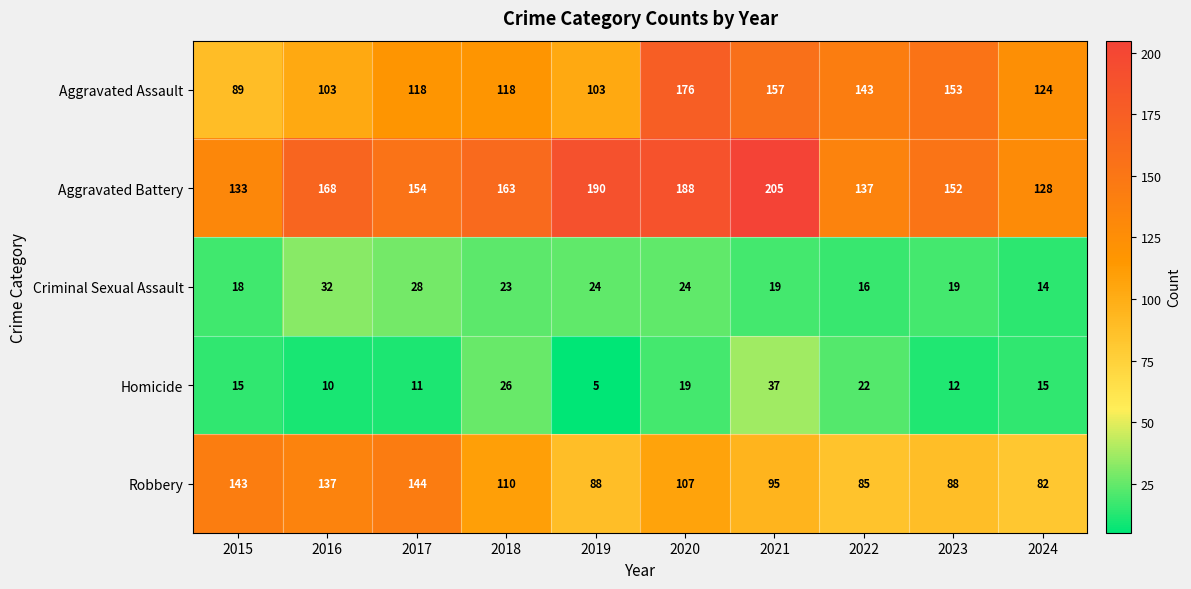

What is the average value of the Homicide series?

17